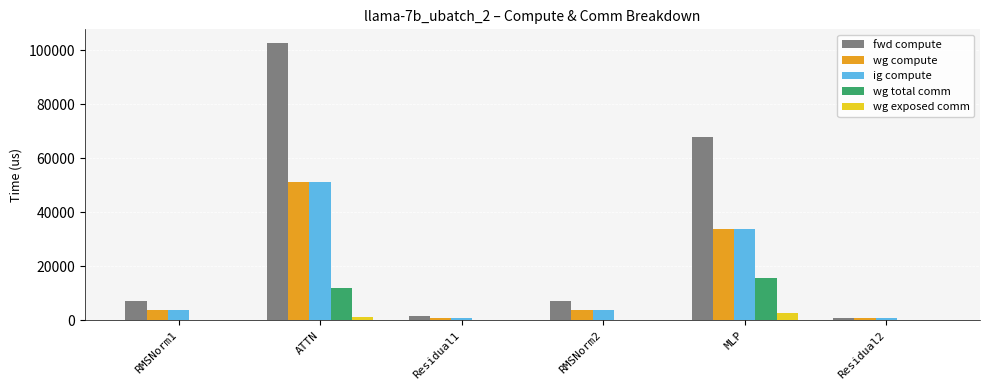

What is the sum of all wg total comm values?

27428.3